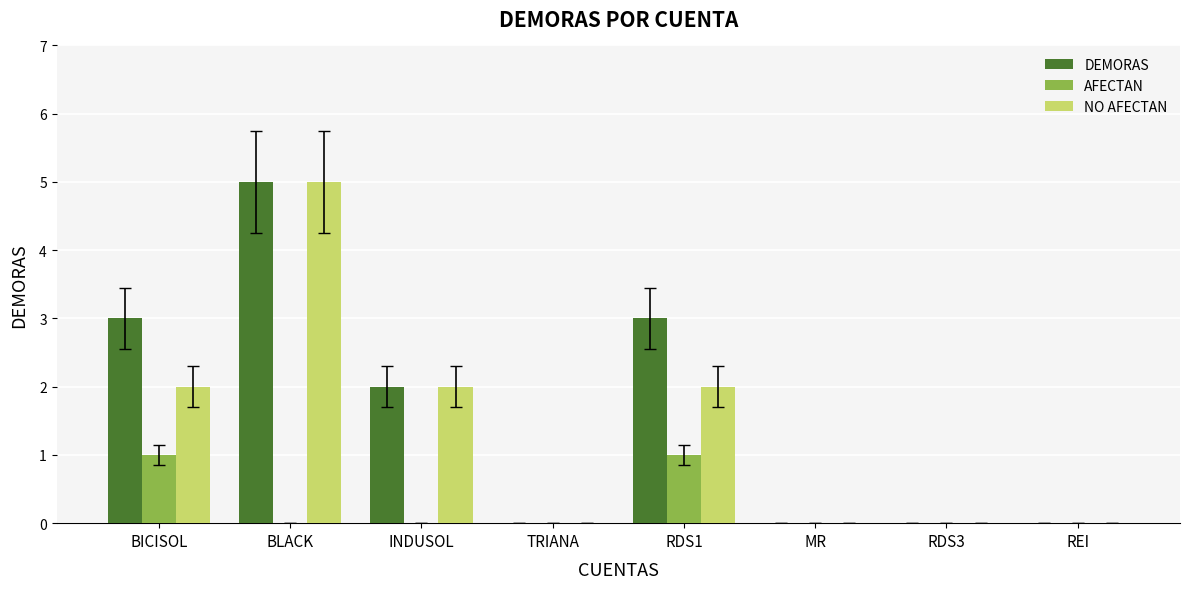

Does the chart contain stacked bars?

No